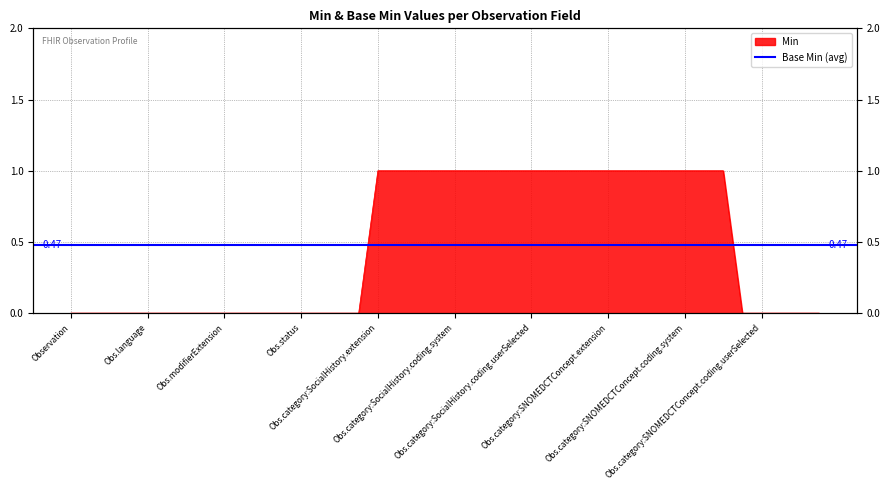

At which label is the value closest to 0?

Observation